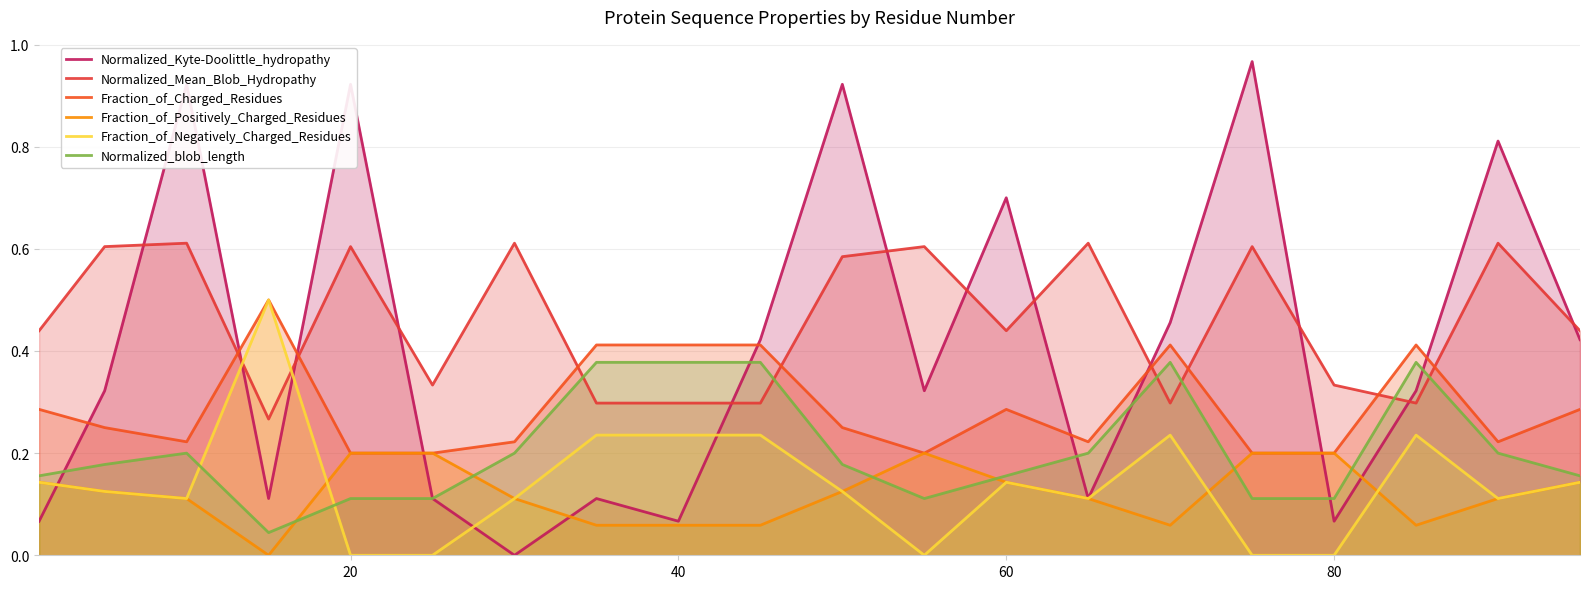

True or false: Fraction_of_Negatively_Charged_Residues and Normalized_Kyte-Doolittle_hydropathy cross at least once.

True